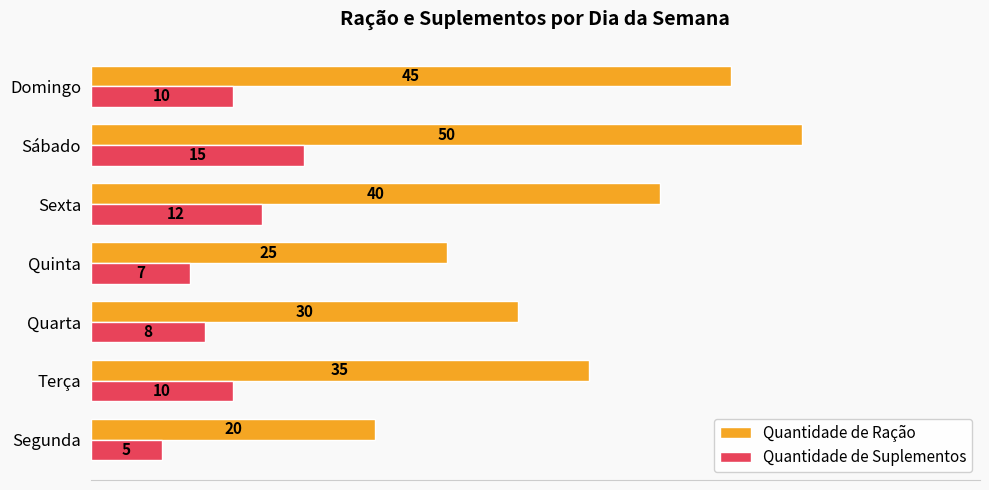

What is the sum of all Quantidade de Suplementos values?

67